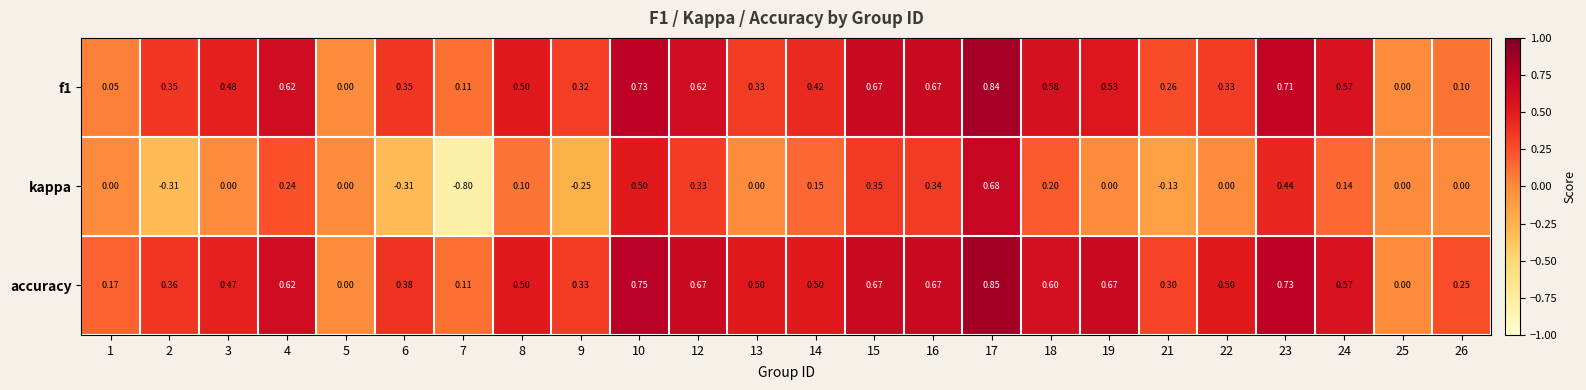

Which series has the largest total across all categories?

accuracy